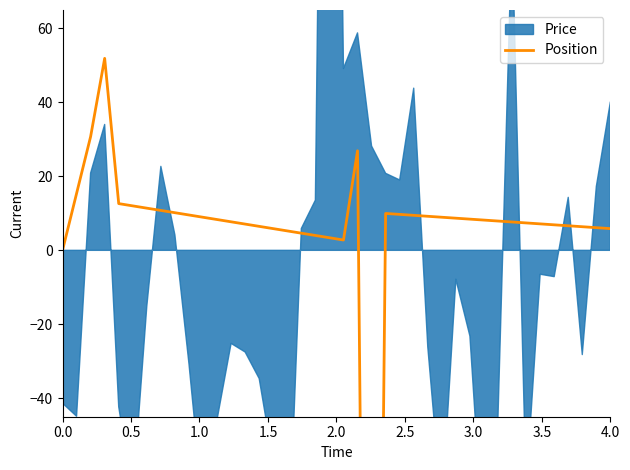

True or false: the data shows 5.4 at 23.

False